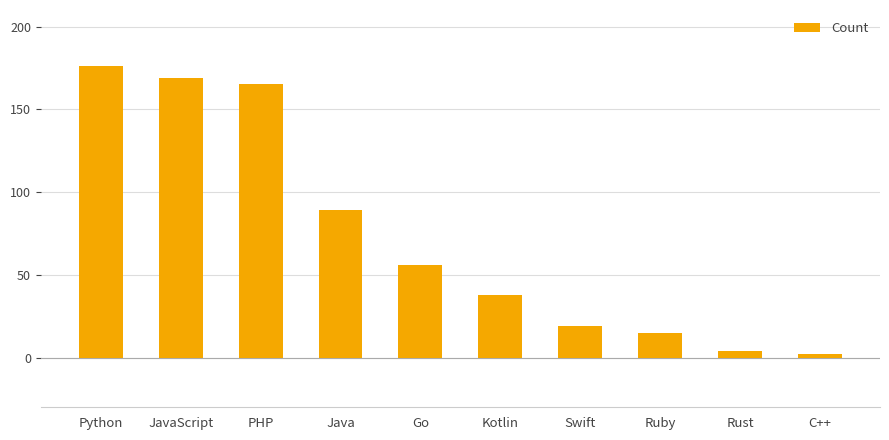

Rank the categories by value from lowest to highest.

C++, Rust, Ruby, Swift, Kotlin, Go, Java, PHP, JavaScript, Python